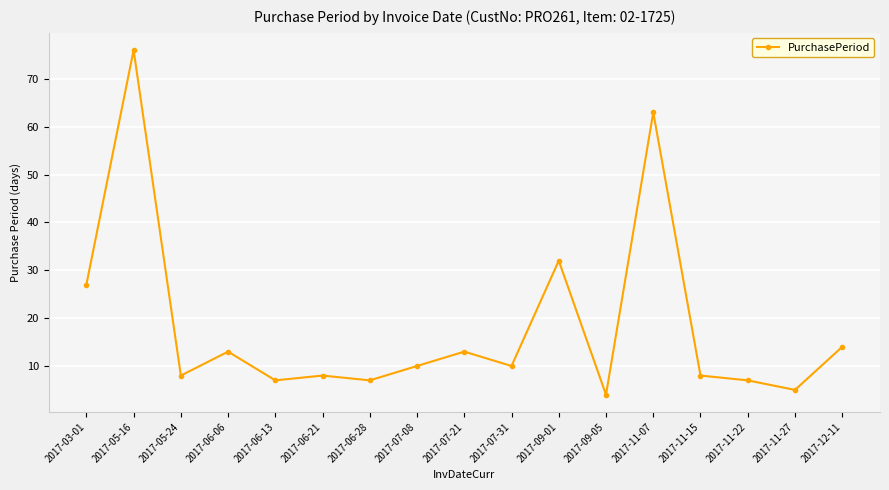

How many data points are less than 10?

8